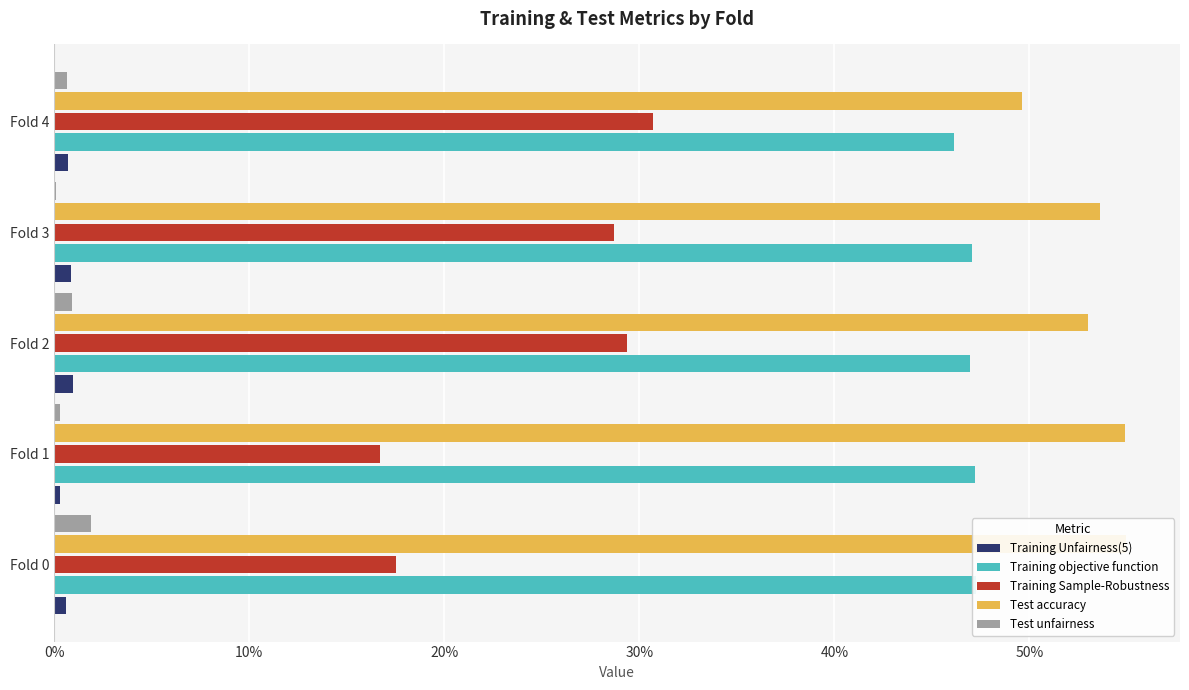

What are all the series names shown in the legend?

Training Unfairness(5), Training objective function, Training Sample-Robustness, Test accuracy, Test unfairness